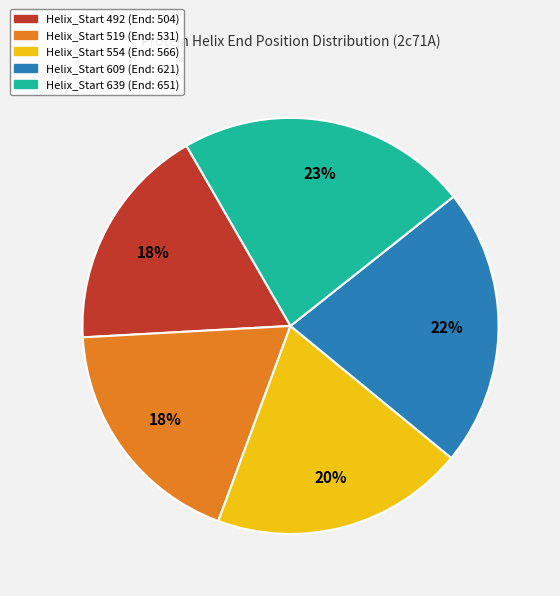

Is there any slice that represents more than half of the pie?

No